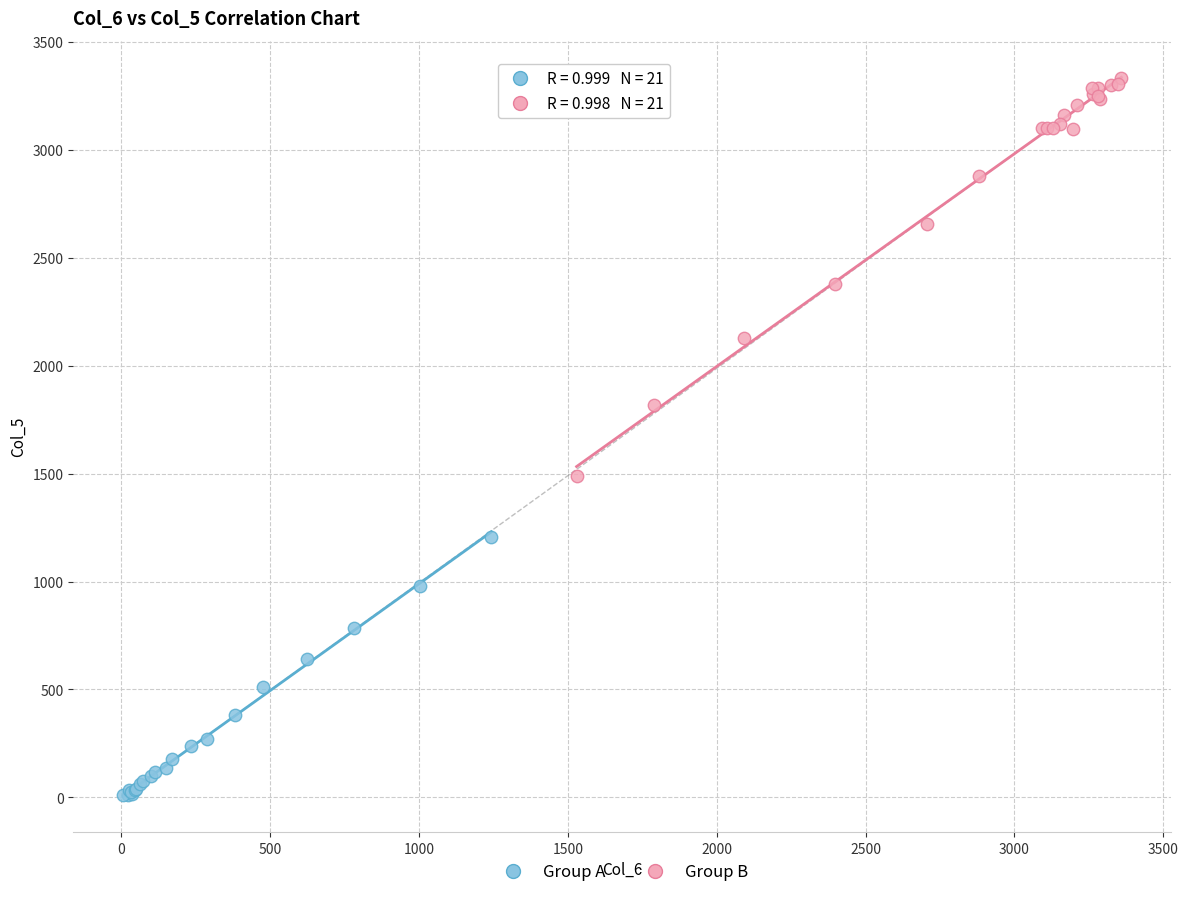

Which series has the widest spread of Y values?

Group B